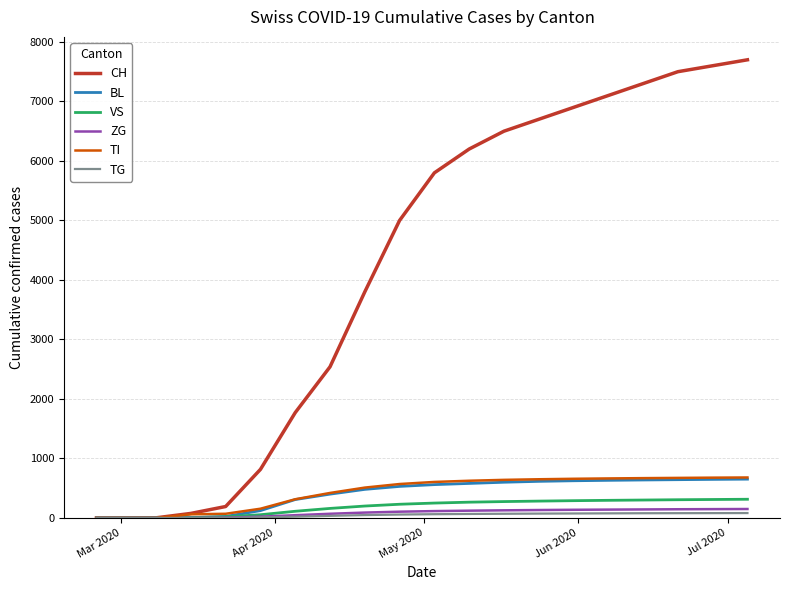

Which series has the widest spread of values?

CH